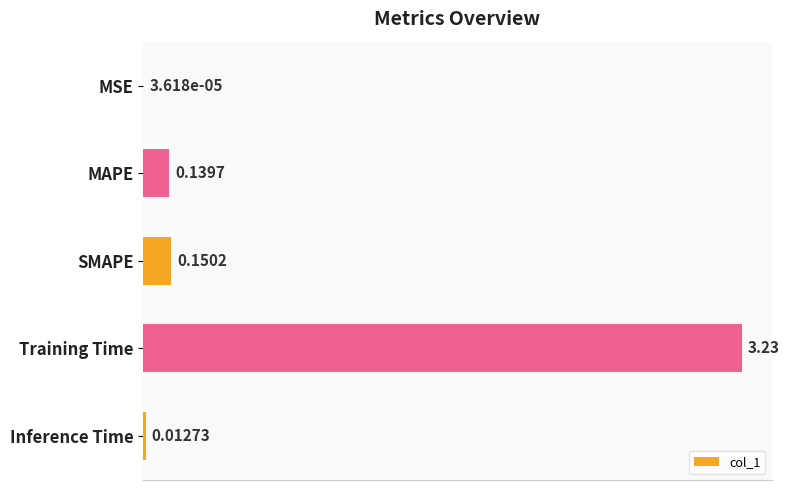

At which category does the chart reach its peak across all series?

Training Time